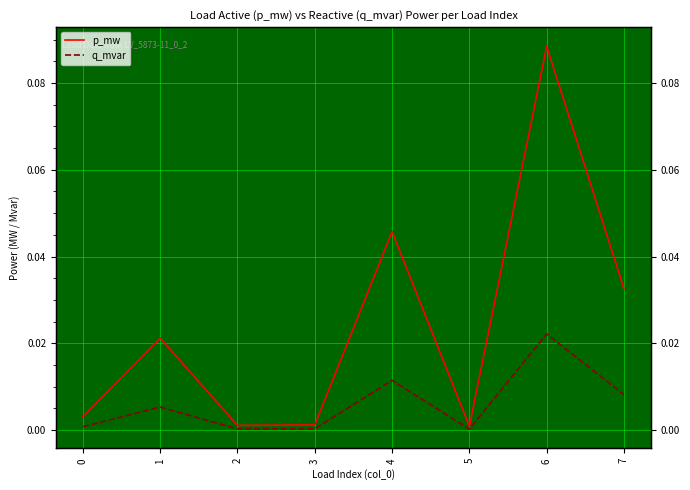

At which category is the sum across all series the highest?

6